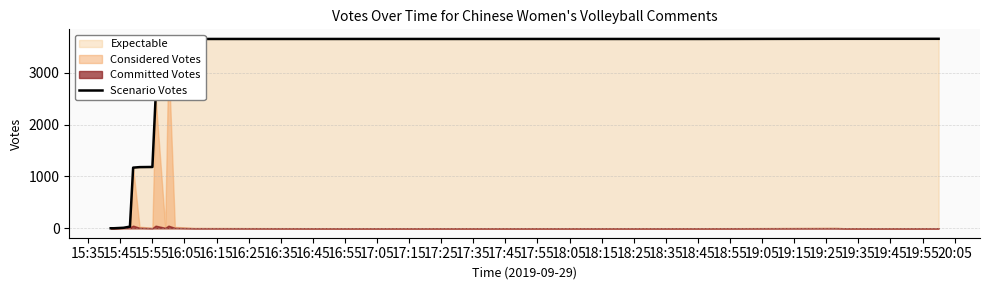

What is the sum of all values?

48779